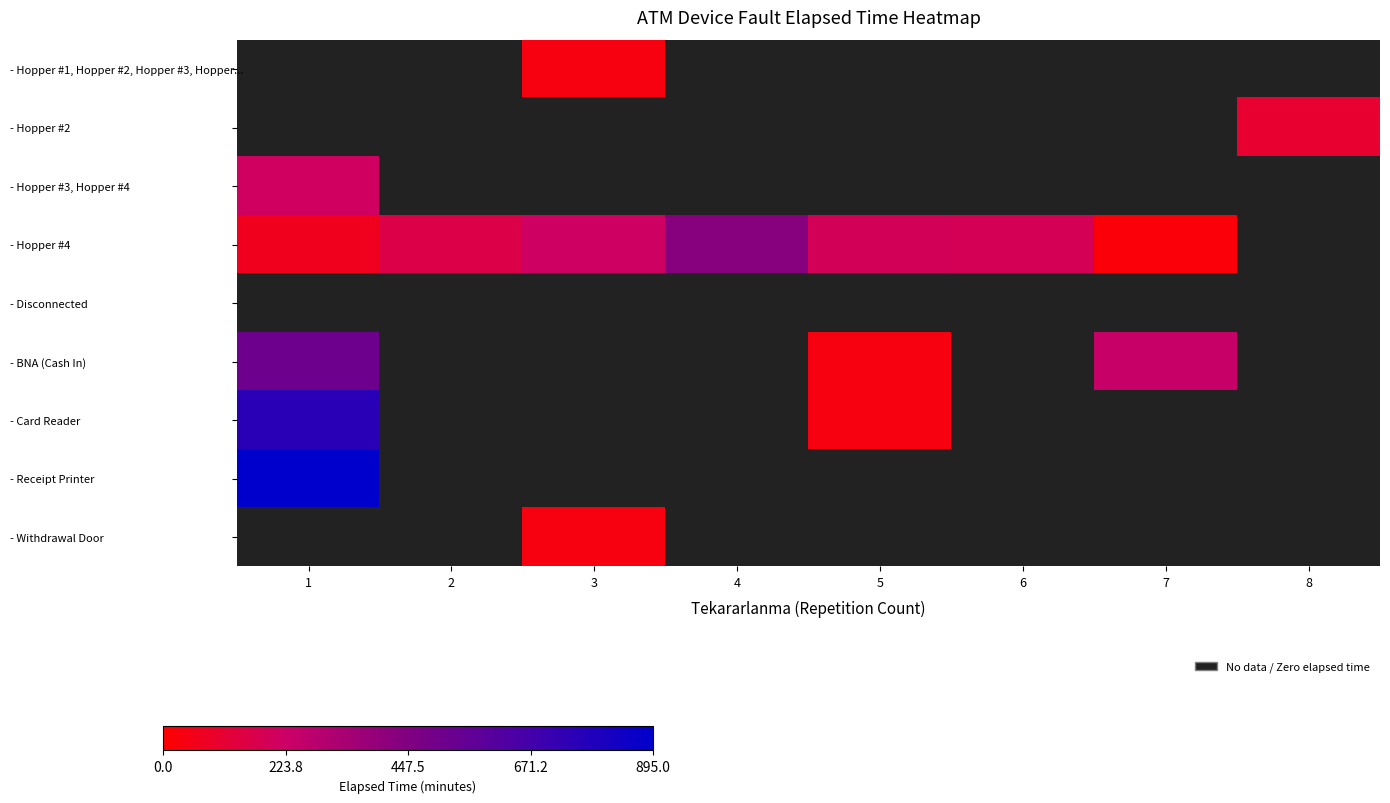

What is the greatest value displayed?

895.0